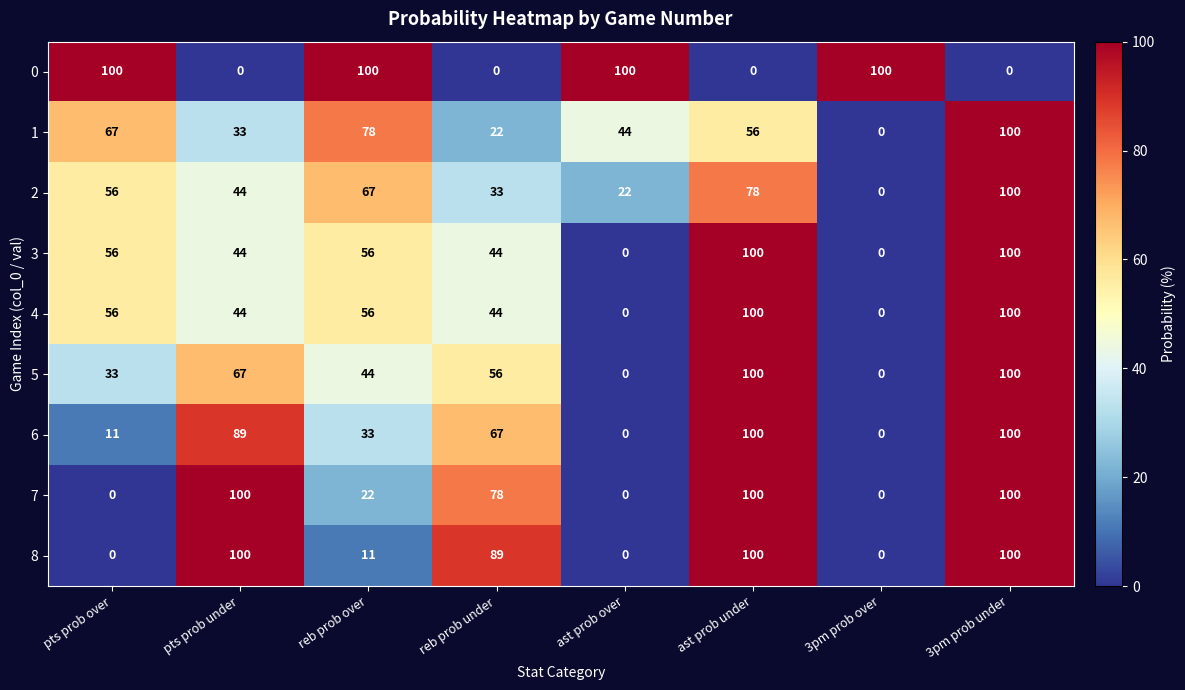

At which category is the sum across all series the highest?

3pm prob under